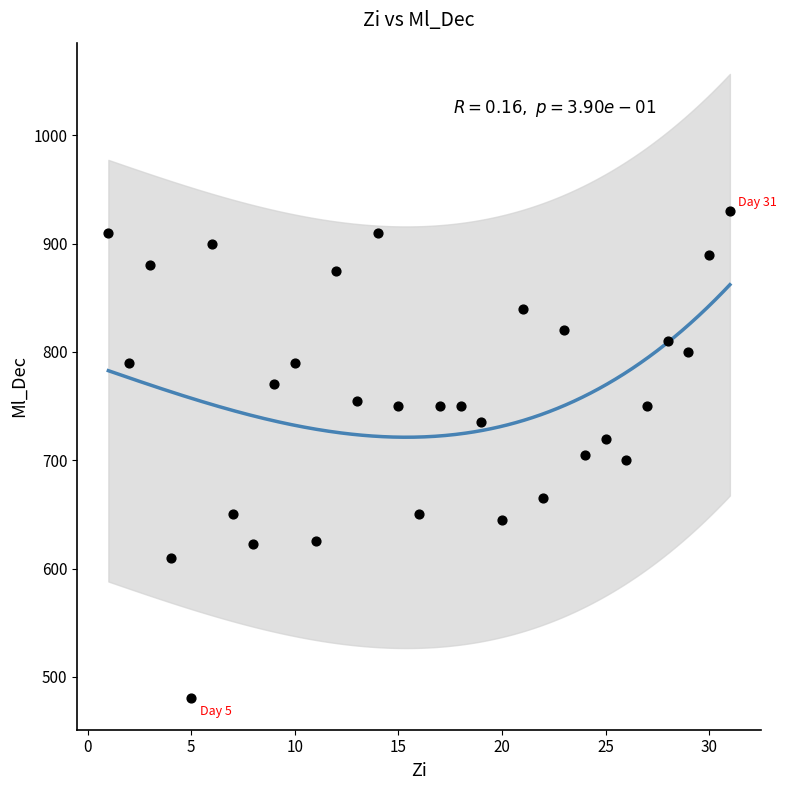

What is the range of X values (max minus min)?

30